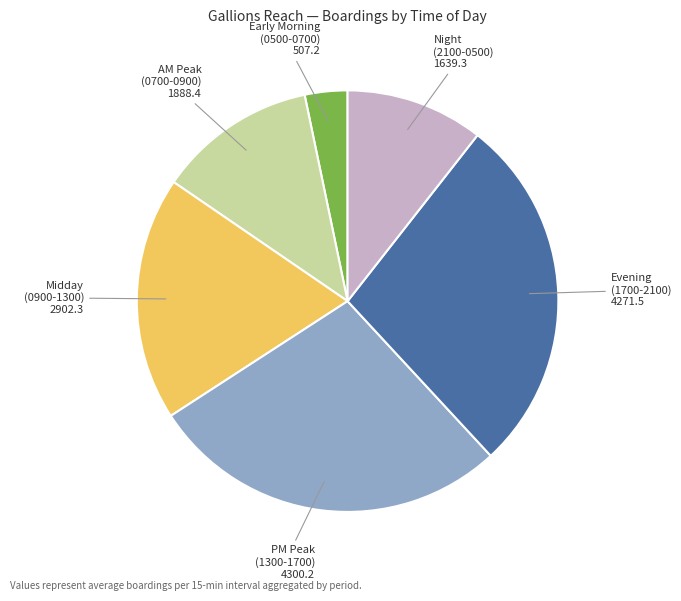

Is there a majority slice in this chart?

No